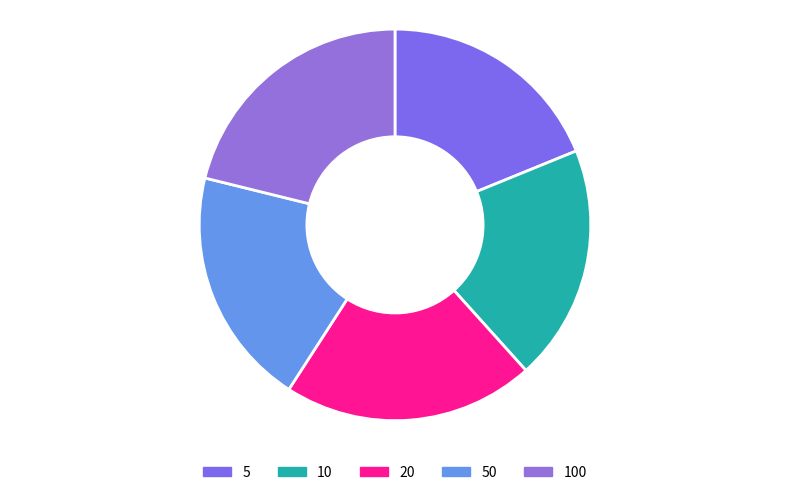

The 20 slice represents 21% of the pie. True or false?

True